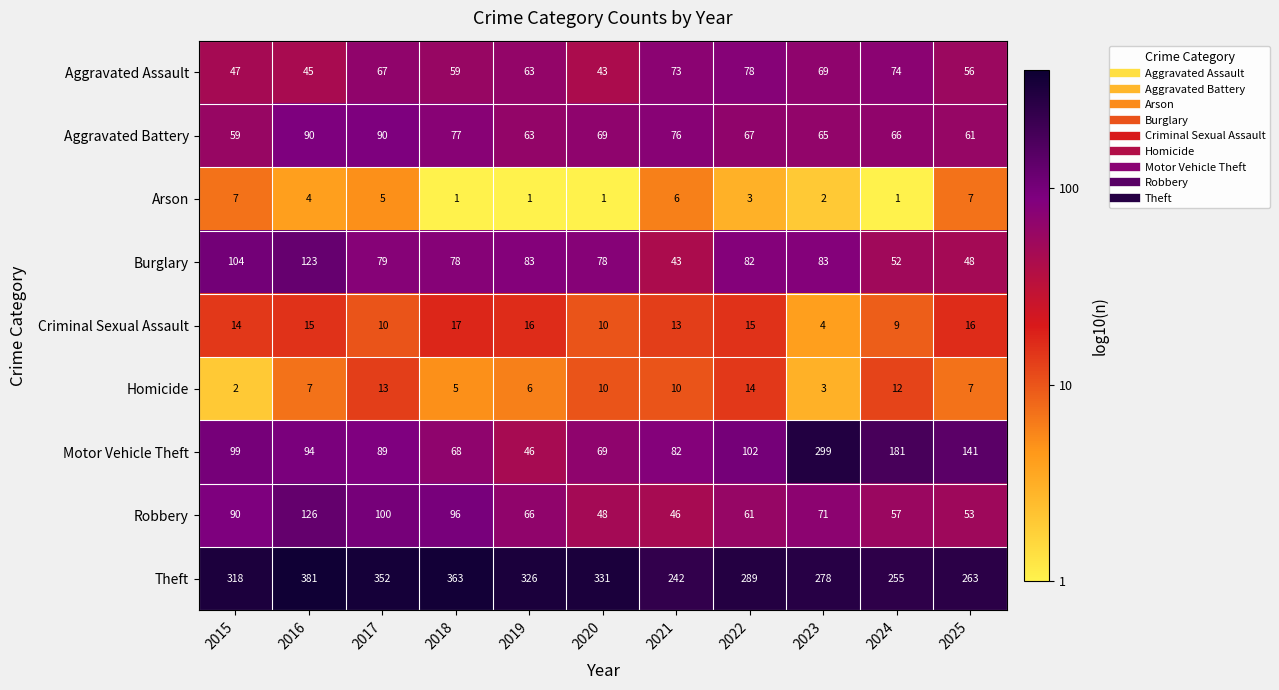

Which series changed the most between 2018 and 2025?

Theft